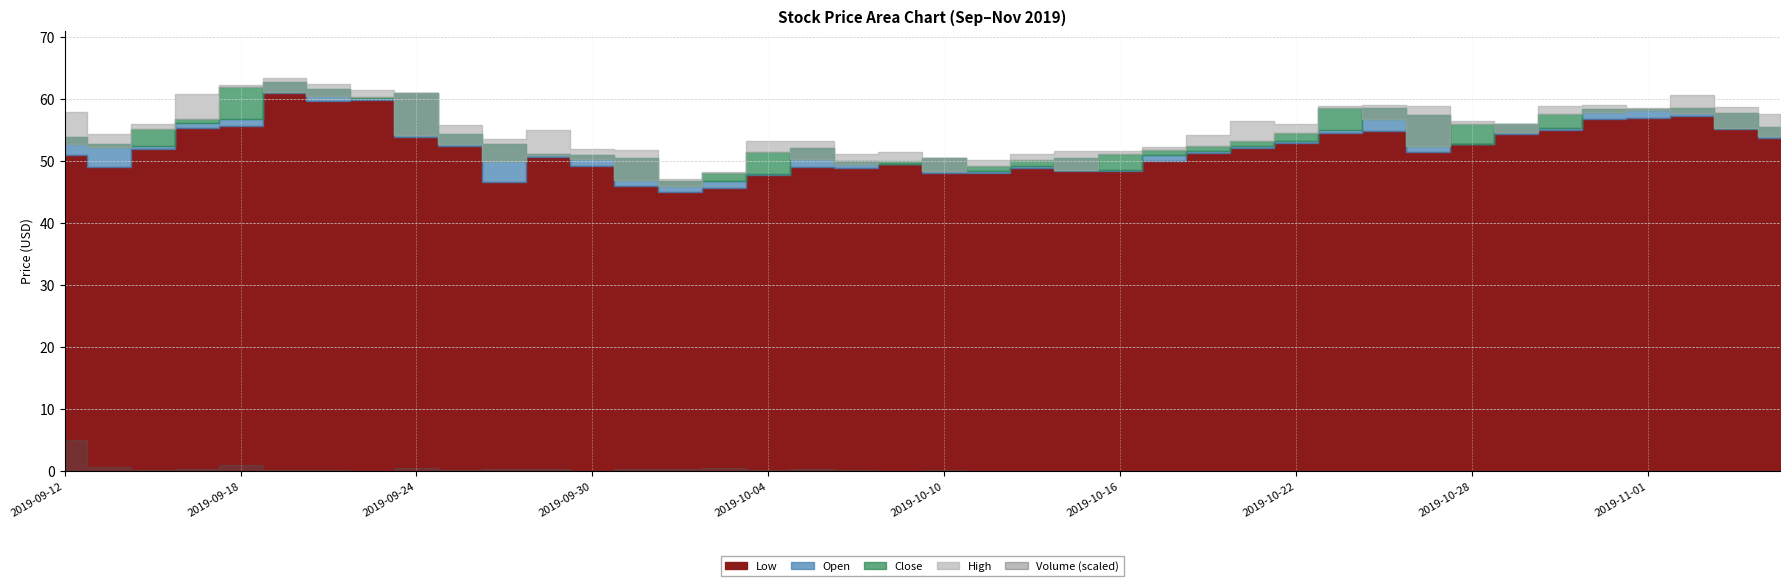

How many values in the High series are below 56?

19